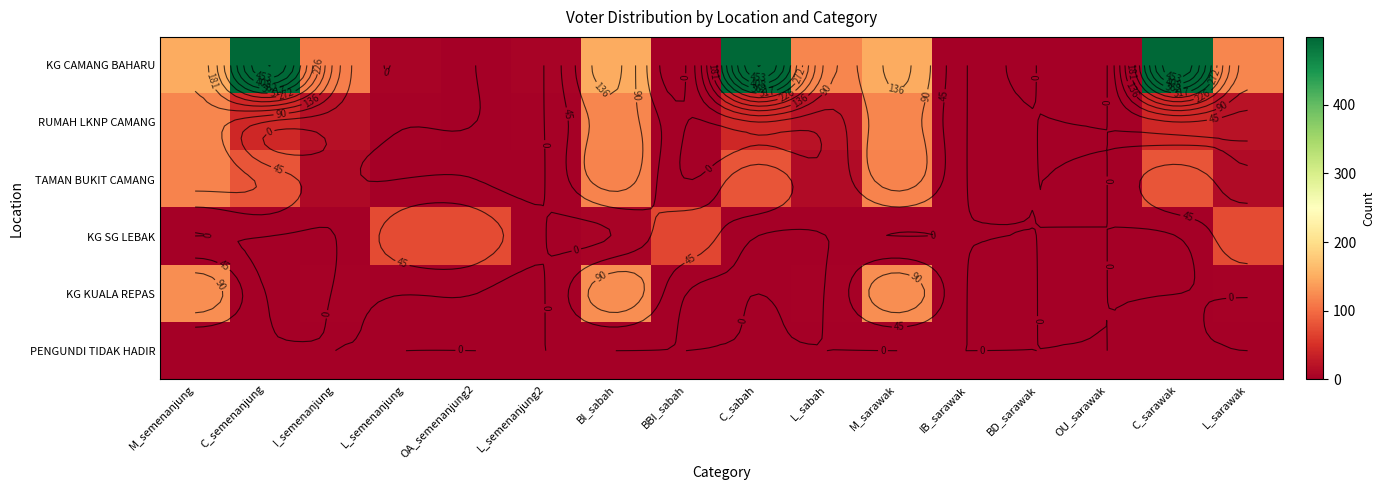

The value of KG KUALA REPAS at C_semenanjung is 68. True or false?

False